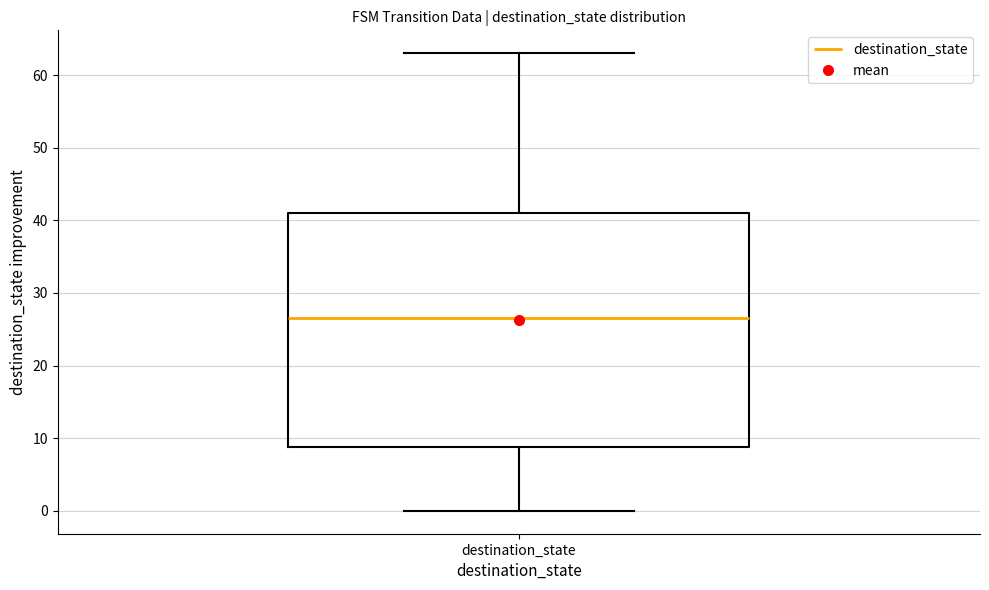

Read this box plot against the y-axis: the position of the median line, the range covered by the box, and the ends of both whiskers. The values are not printed on the chart, so give them approximately, as read against the axis.

median 27, box 9 to 41, whiskers 0 to 63